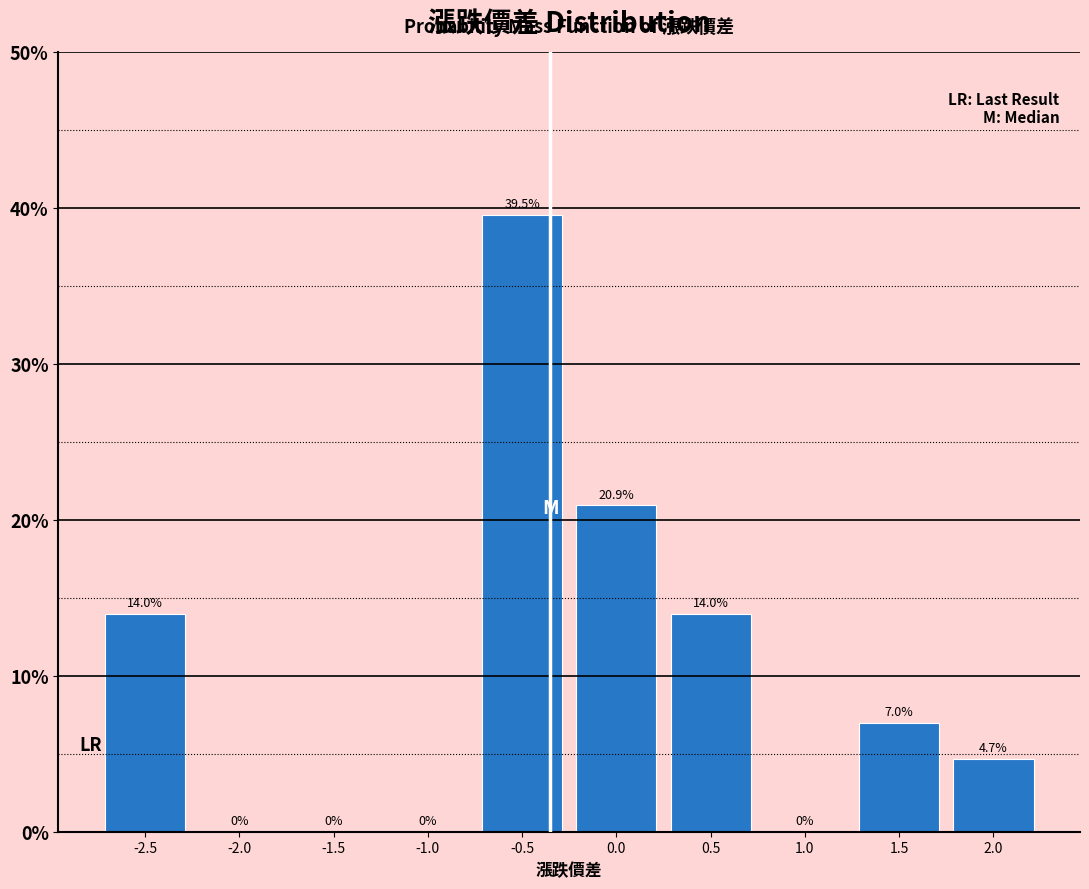

Reading left to right, list every bar in this chart as the range it spans on the x-axis followed by its height.

-2.75 to -2.25: 14.0
-2.25 to -1.75: 0.0
-1.75 to -1.25: 0.0
-1.25 to -0.75: 0.0
-0.75 to -0.25: 39.5
-0.25 to 0.25: 20.9
0.25 to 0.75: 14.0
0.75 to 1.25: 0.0
1.25 to 1.75: 7.0
1.75 to 2.25: 4.7